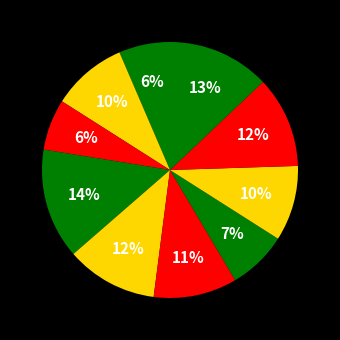

Count the number of slices in the pie.

10